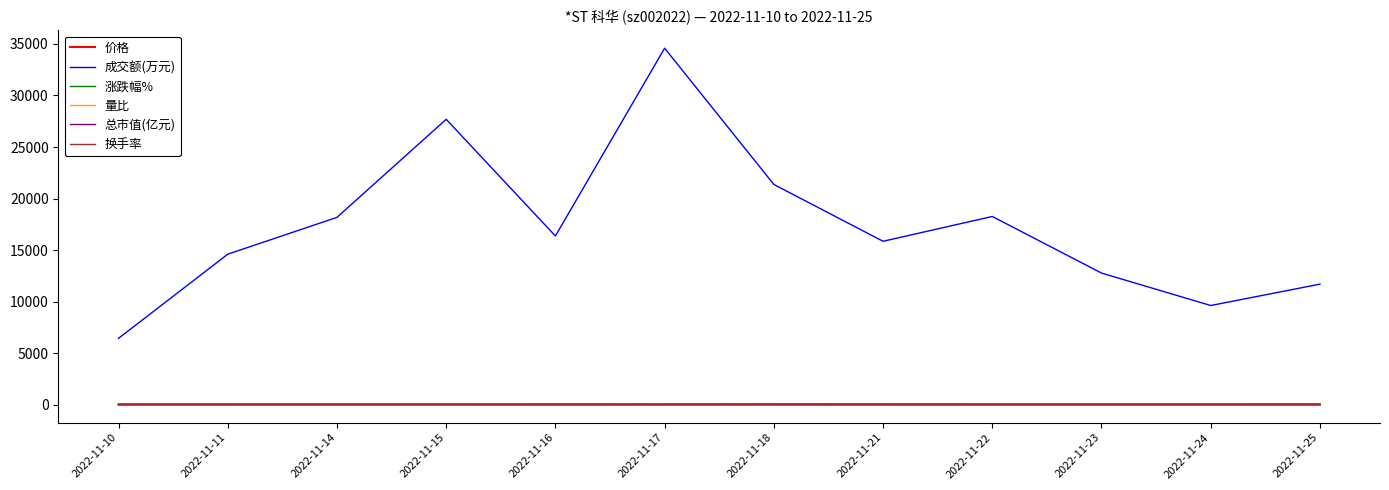

What is the maximum value for 成交额(万元)?

34587.0